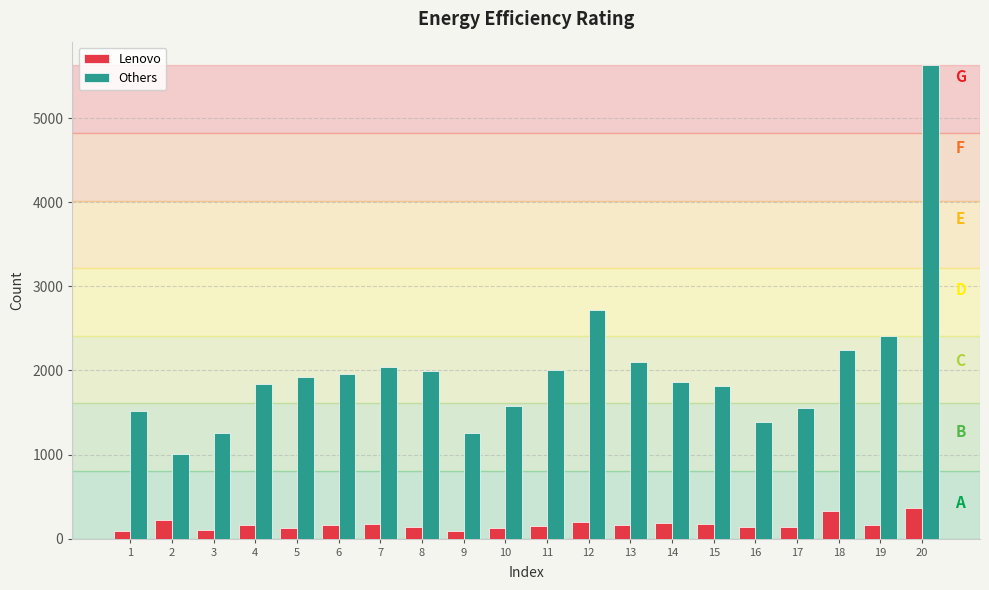

Which series changed the most between 14 and 19?

Others